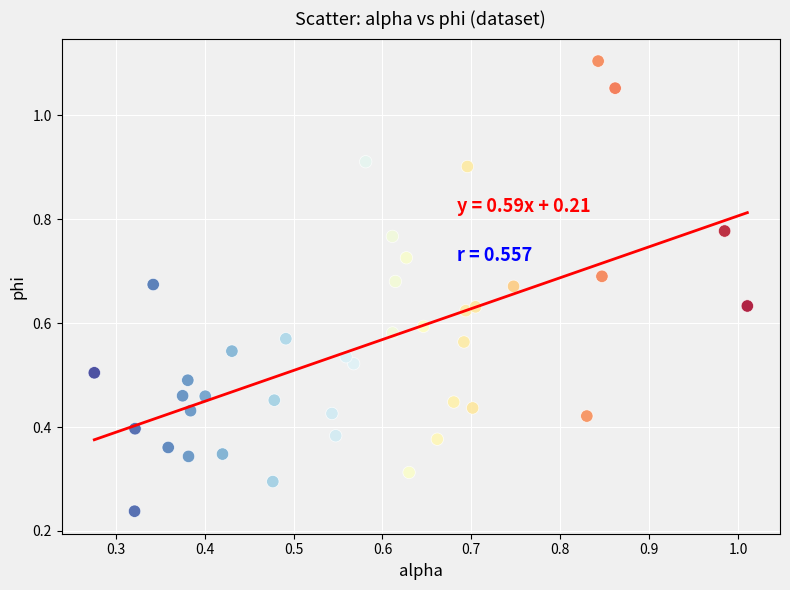

Count the number of points in this scatter plot.

40